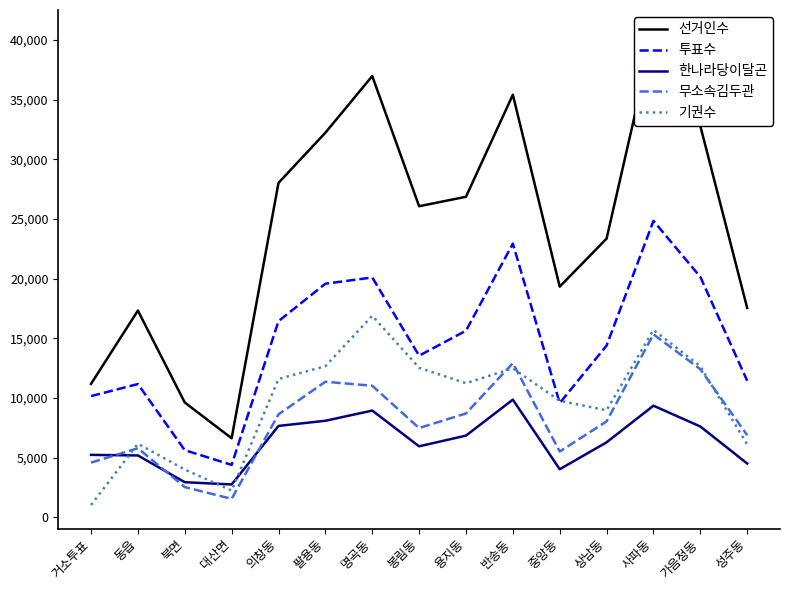

Which series has the largest range (max minus min)?

선거인수